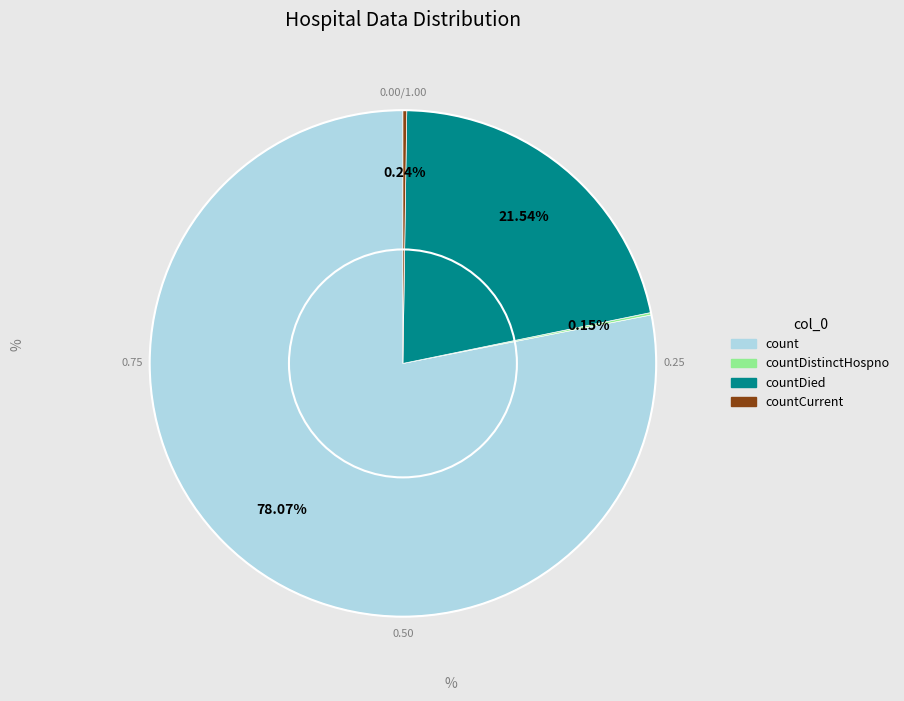

Is there a majority slice in this chart?

Yes